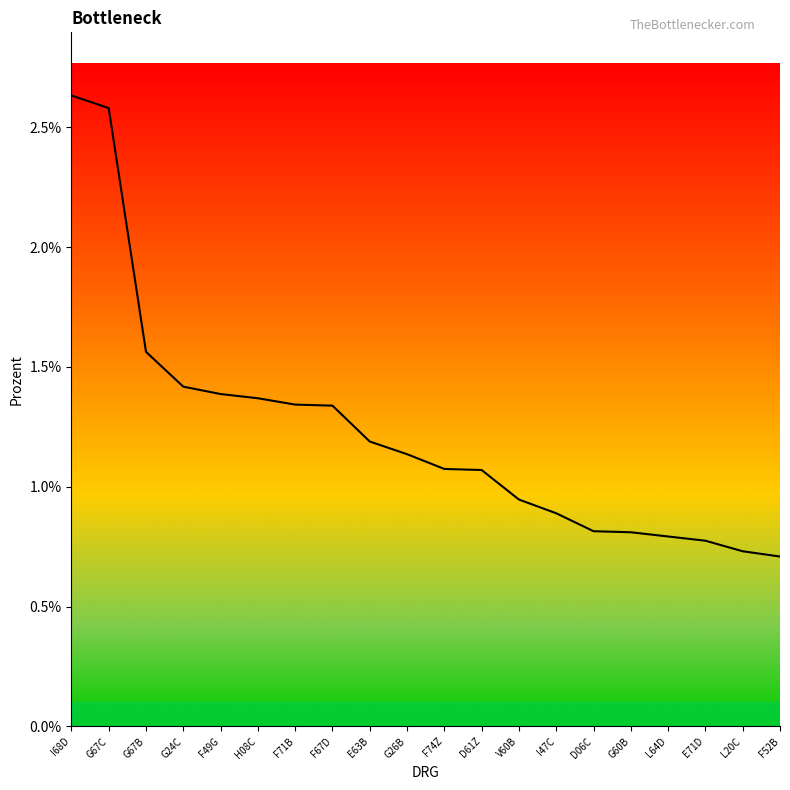

Is this an area chart (filled region under the line)?

No